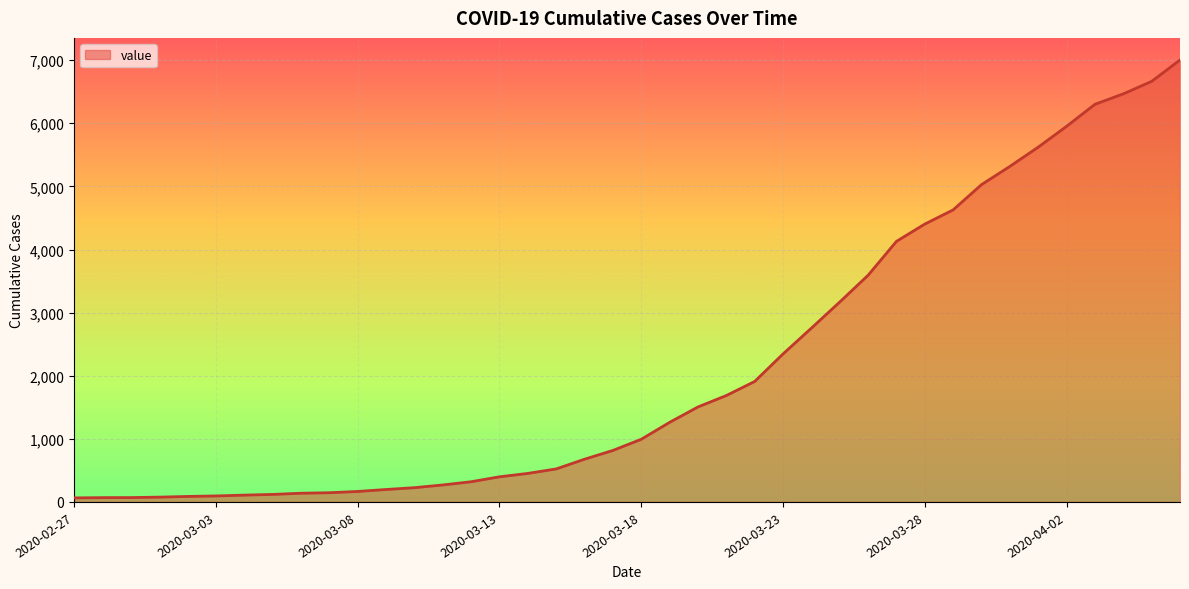

What is the difference between the maximum and minimum values?

6939